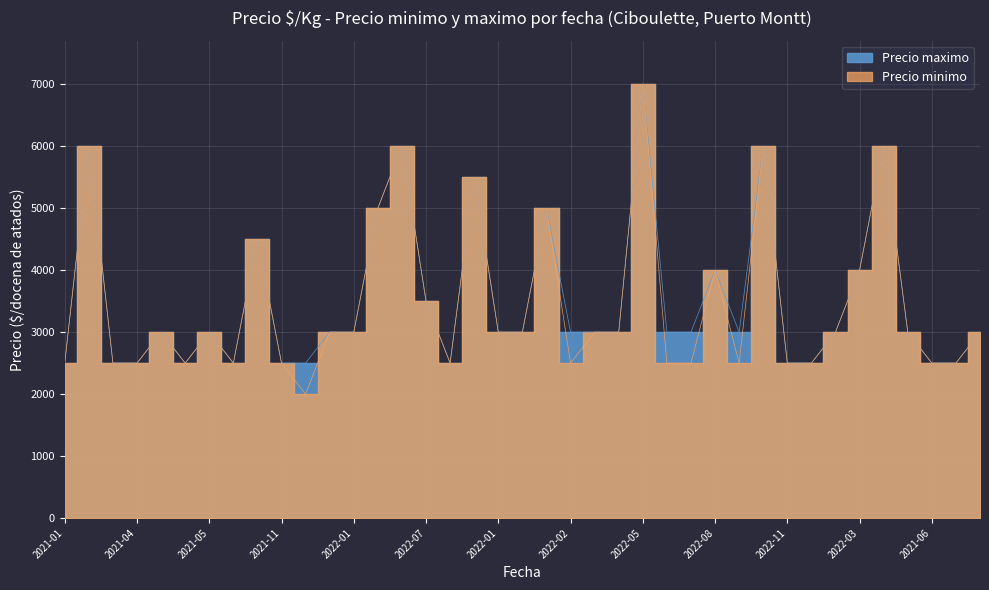

How many distinct data groups are displayed?

2